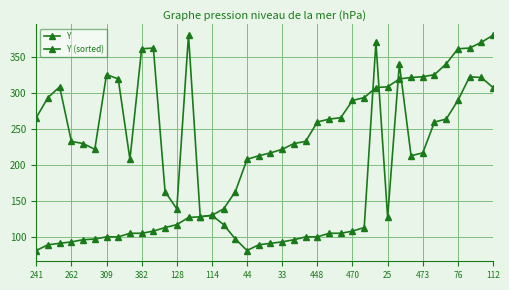

At which category does the chart reach its minimum across all series?

241